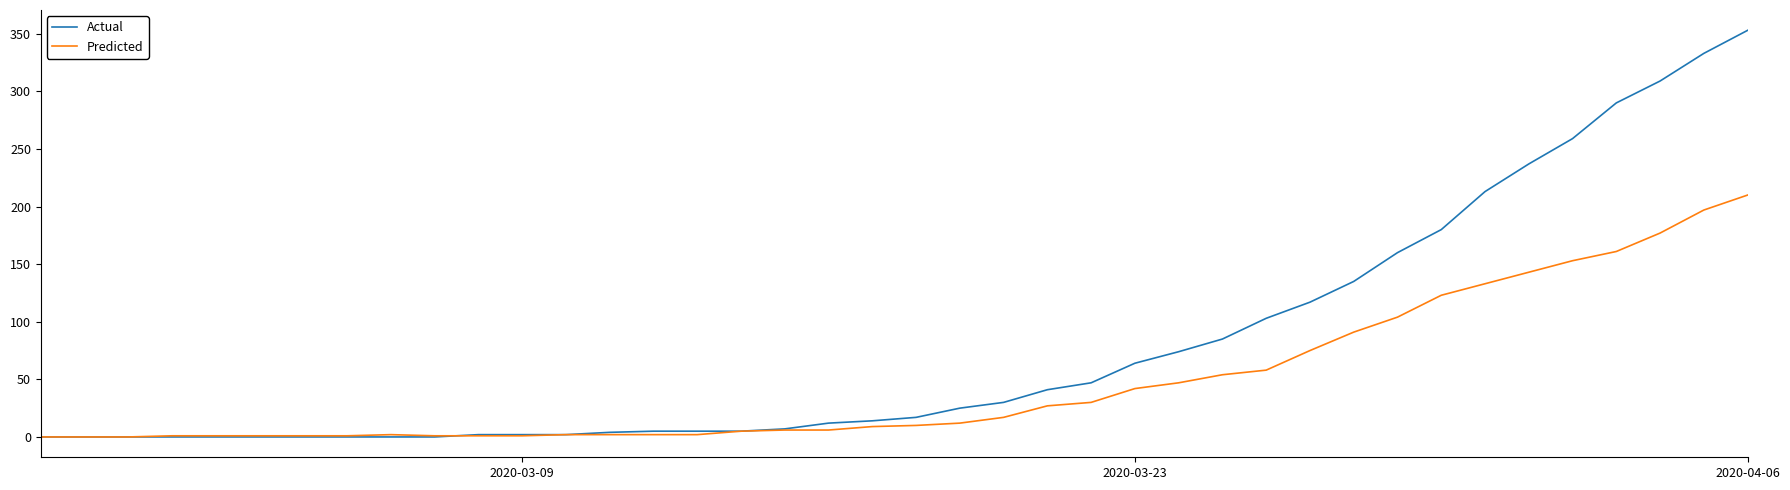

List the series in order of their peak value, lowest first.

Predicted, Actual